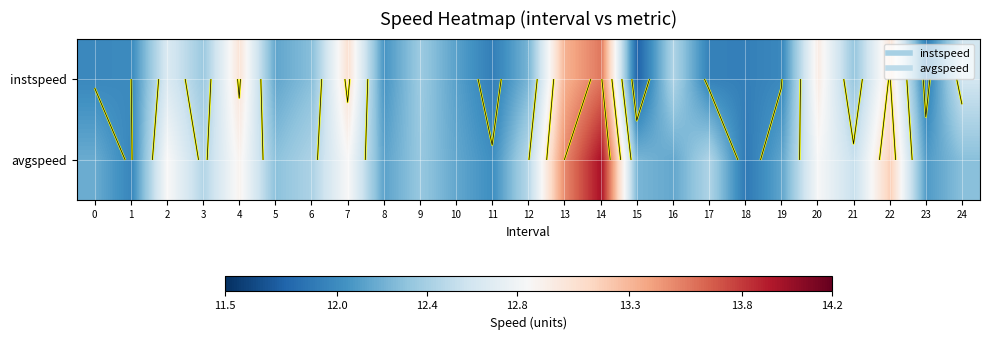

How many distinct data groups are displayed?

2